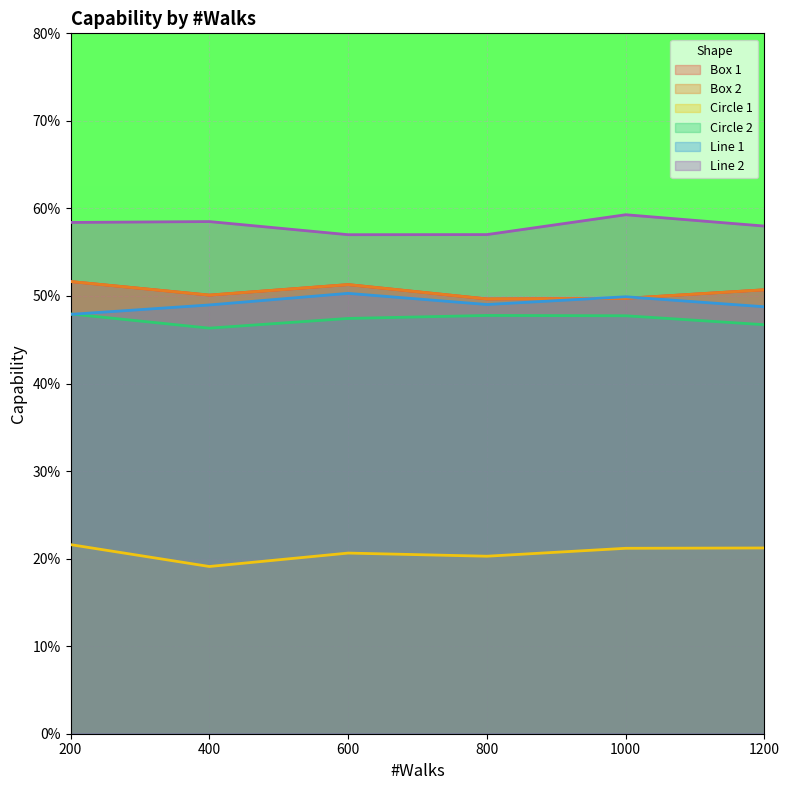

List the series in order of their peak value, lowest first.

Circle 1, Circle 2, Line 1, Box 1, Box 2, Line 2